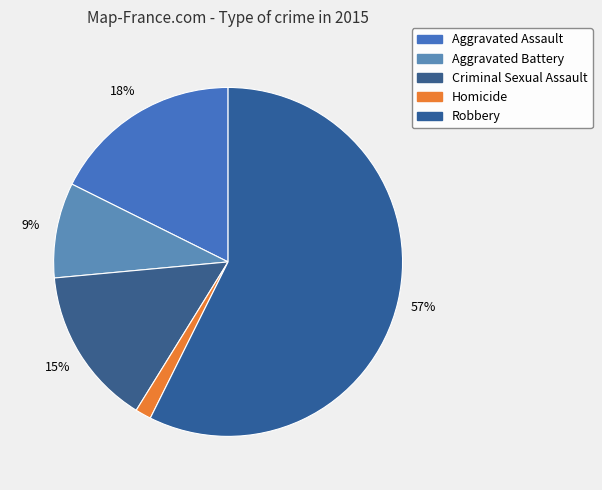

How many slices are in this pie chart?

5